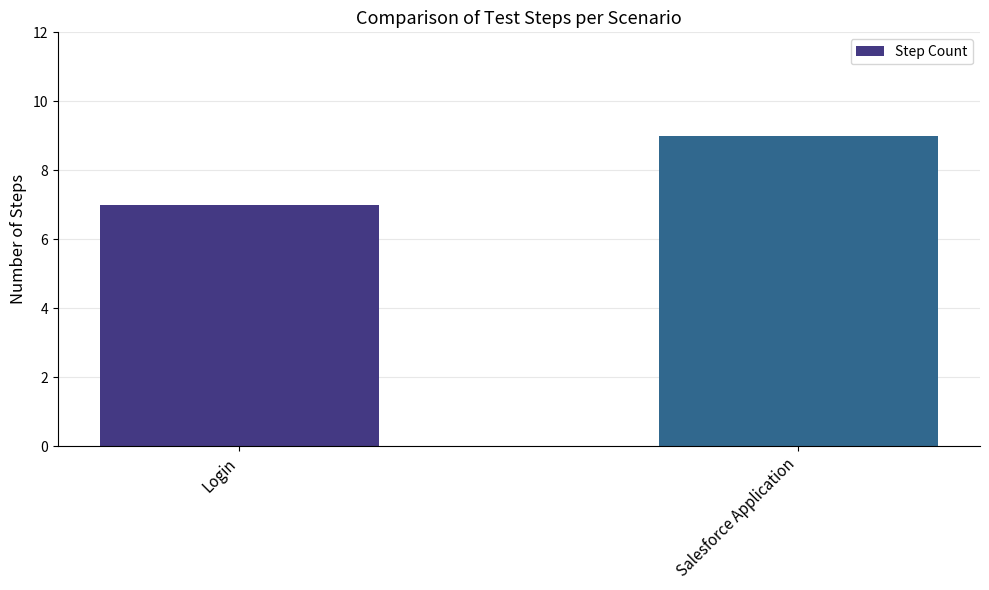

What is the label of the 1st bar from the left?

Login